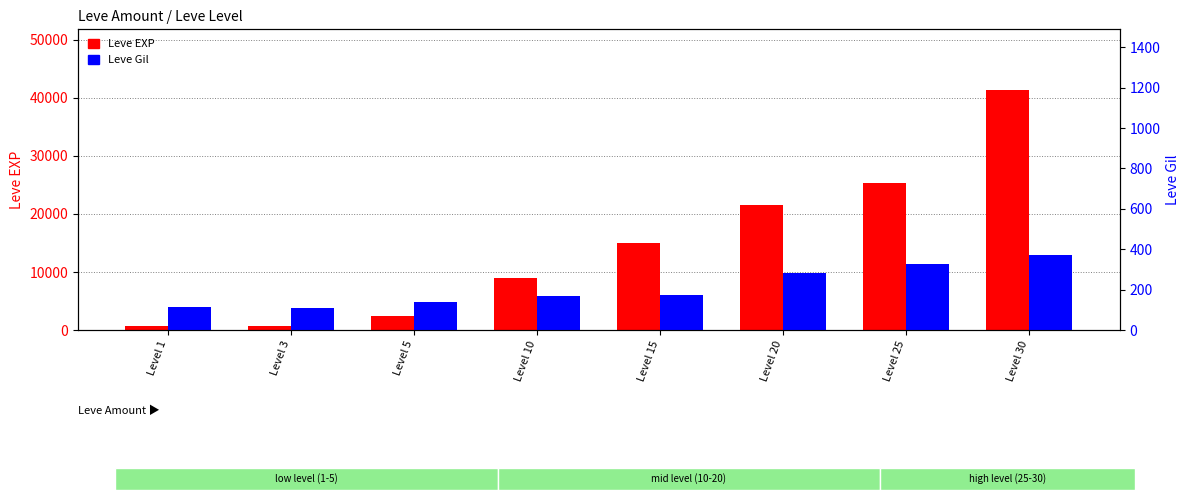

Reading left to right, transcribe all the data shown in this chart.

Leve EXP: Level 1=800	Level 3=800	Level 5=2490	Level 10=8930	Level 15=14920	Level 20=21600	Level 25=25250	Level 30=41410
Leve Gil: Level 1=113	Level 3=112	Level 5=139	Level 10=169	Level 15=172	Level 20=281	Level 25=326	Level 30=372